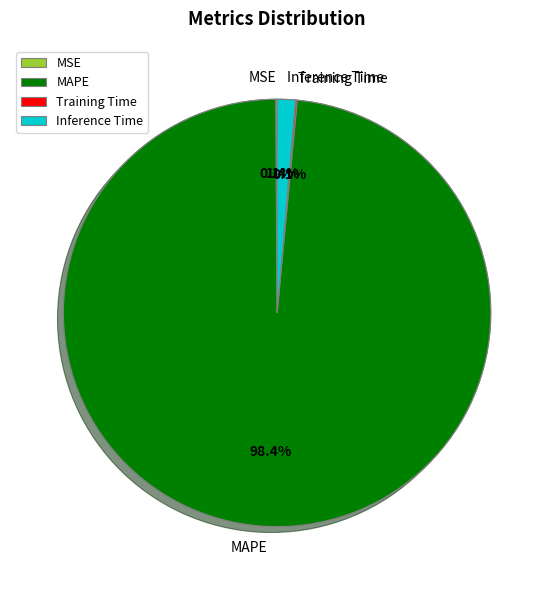

Rank the categories by value from highest to lowest.

MAPE, Inference Time, Training Time, MSE